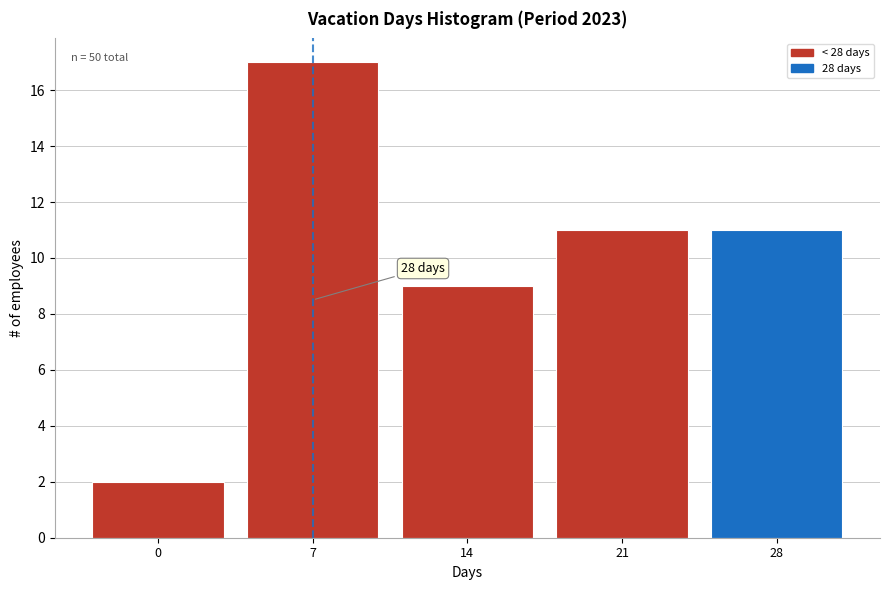

Reading left to right, extract all data points from this chart.

0=2	7=17	14=9	21=11	28=11